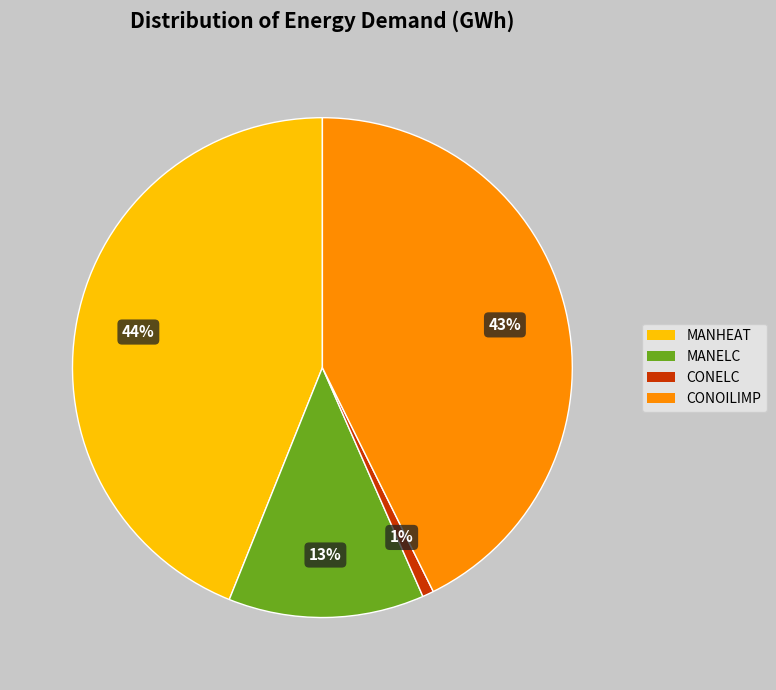

Rank the categories by value from lowest to highest.

CONELC, MANELC, CONOILIMP, MANHEAT